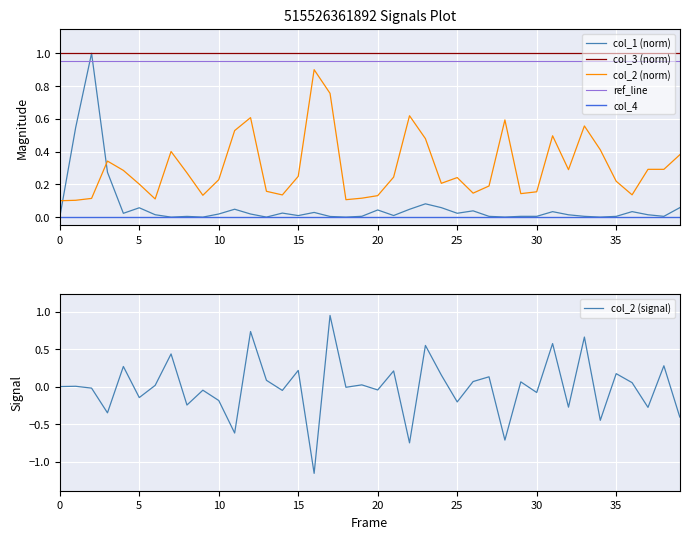

What is the smallest value displayed?

-1.2